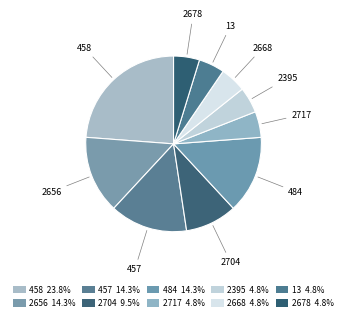

Rank the categories by value from lowest to highest.

2717, 2395, 2668, 13, 2678, 2704, 2656, 457, 484, 458